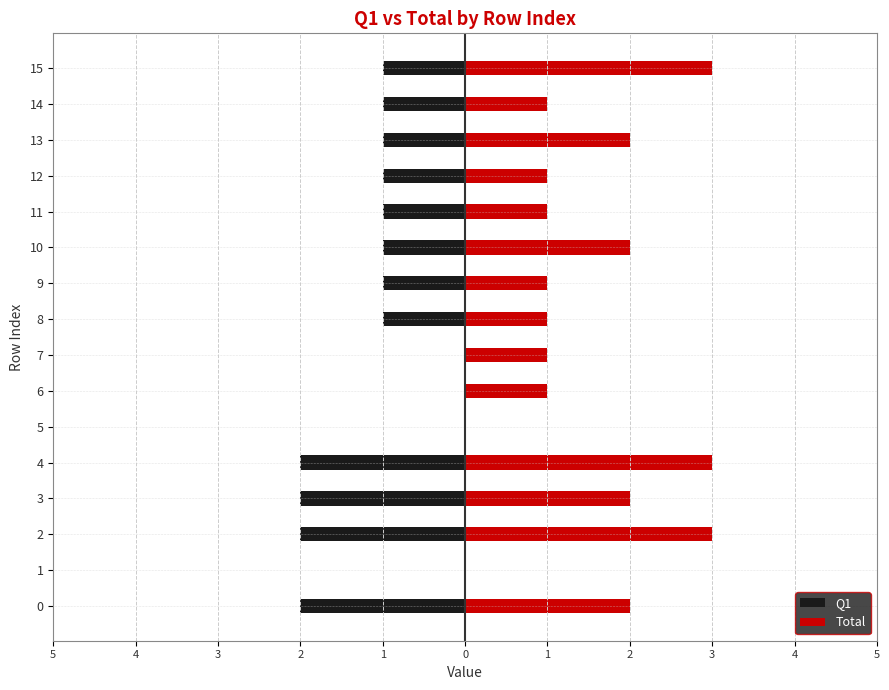

What is the label of the 1st bar from the right?

15